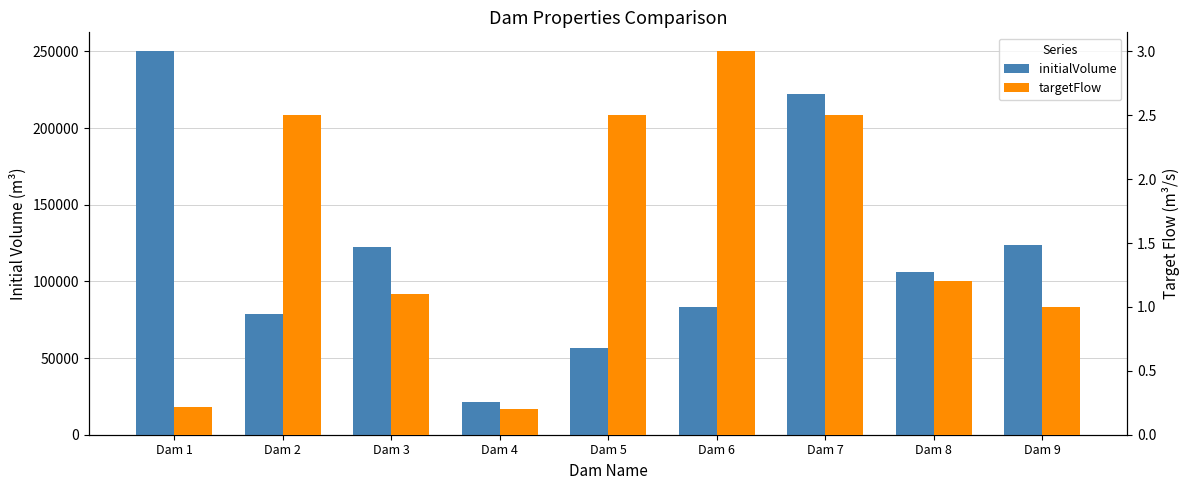

Read the initialVolume value at Dam 1.

250000.0